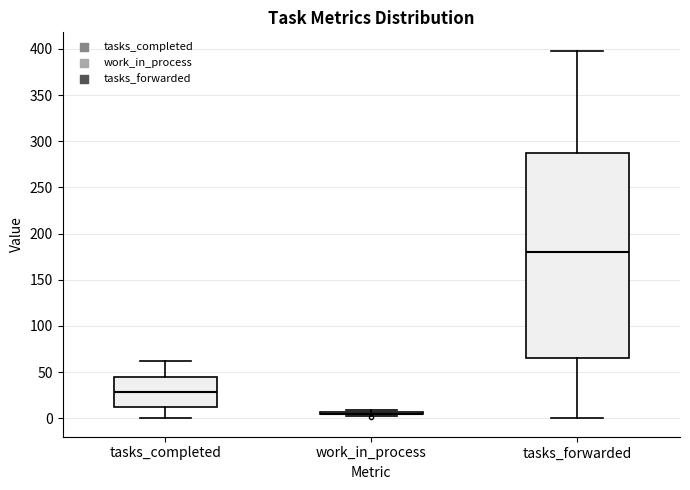

Reading left to right, read every box against the y-axis: the position of its median line, the range the box covers, and the ends of its whiskers. The values are not printed on the chart, so give them approximately, as read against the axis.

tasks_completed: median 30, box 10 to 45, whiskers 0 to 60
work_in_process: box collapsed to a line at 5, whiskers 5 to 10
tasks_forwarded: median 180, box 65 to 285, whiskers 0 to 400